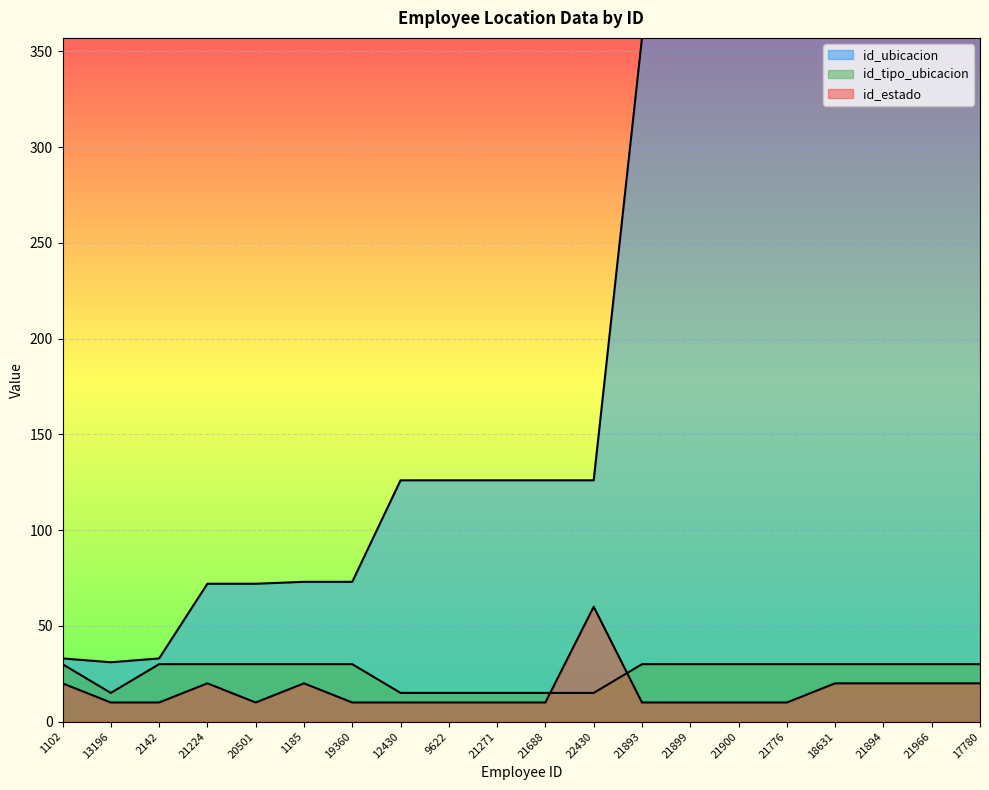

Which series has the largest range (max minus min)?

id_ubicacion